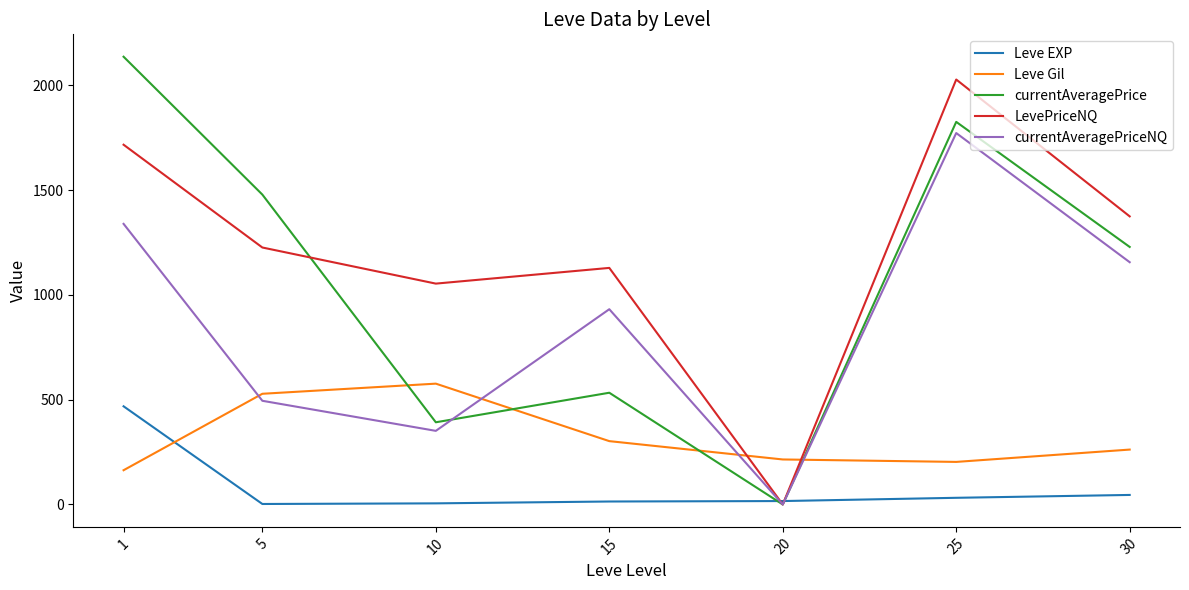

List the labels in order of currentAveragePriceNQ value, smallest first.

20, 10, 5, 15, 30, 1, 25